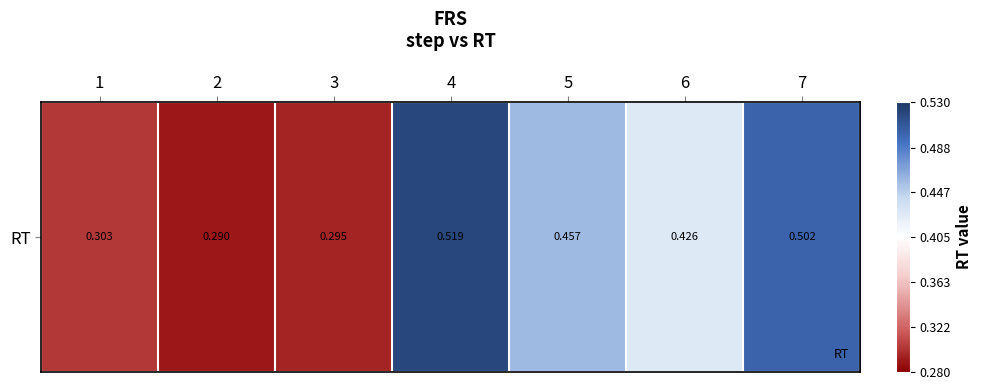

What is the approximate value at 4?

0.5